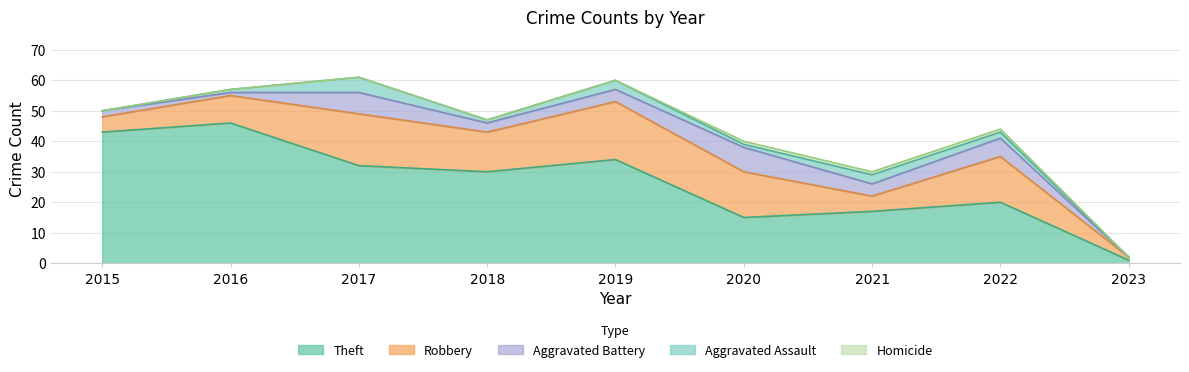

True or false: Robbery has a value of 17 at 2017.

True